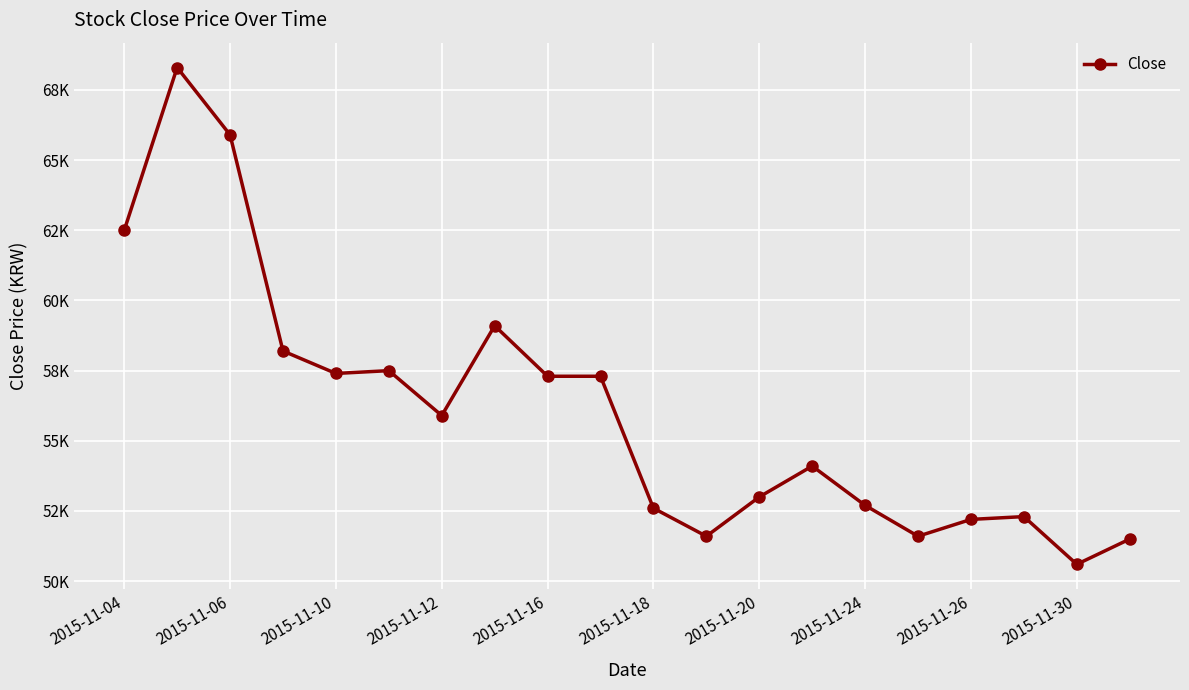

Does the chart have visible grid lines?

Yes